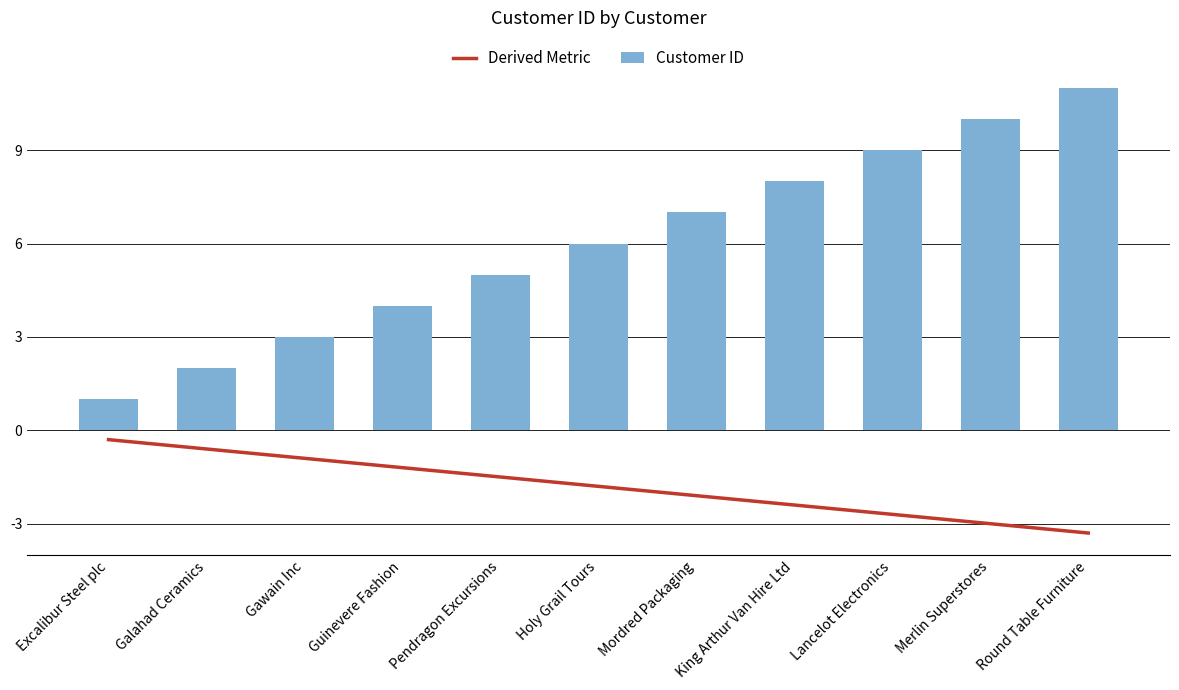

How many groups of bars are there?

11